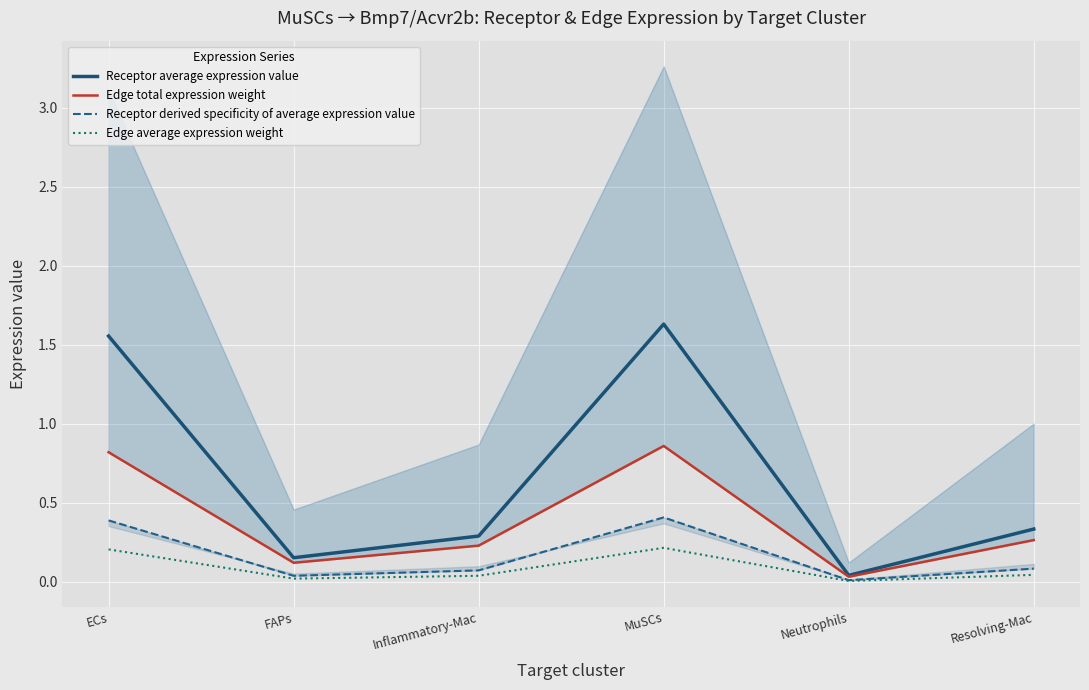

What is the total value across all series at FAPs?

0.3